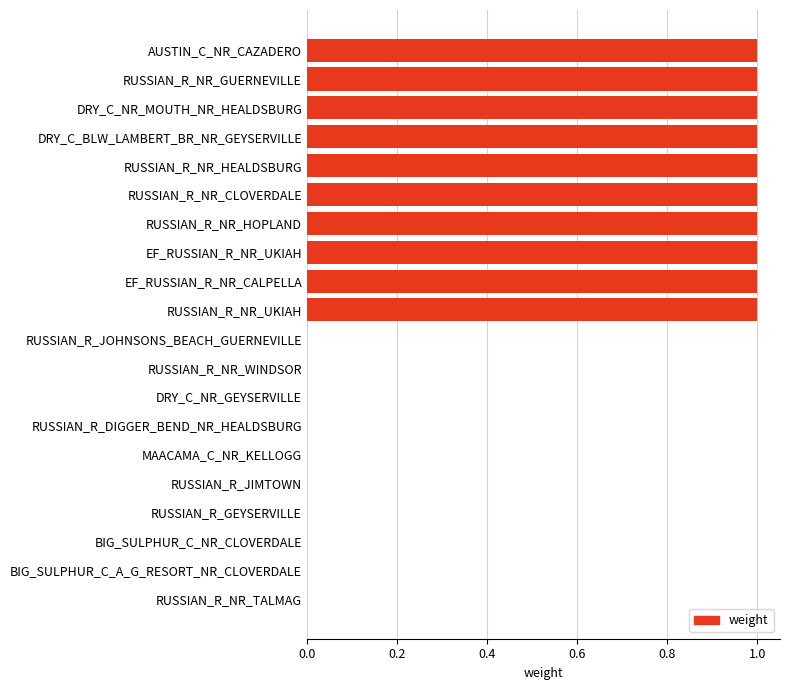

How many data points does each series have?

20